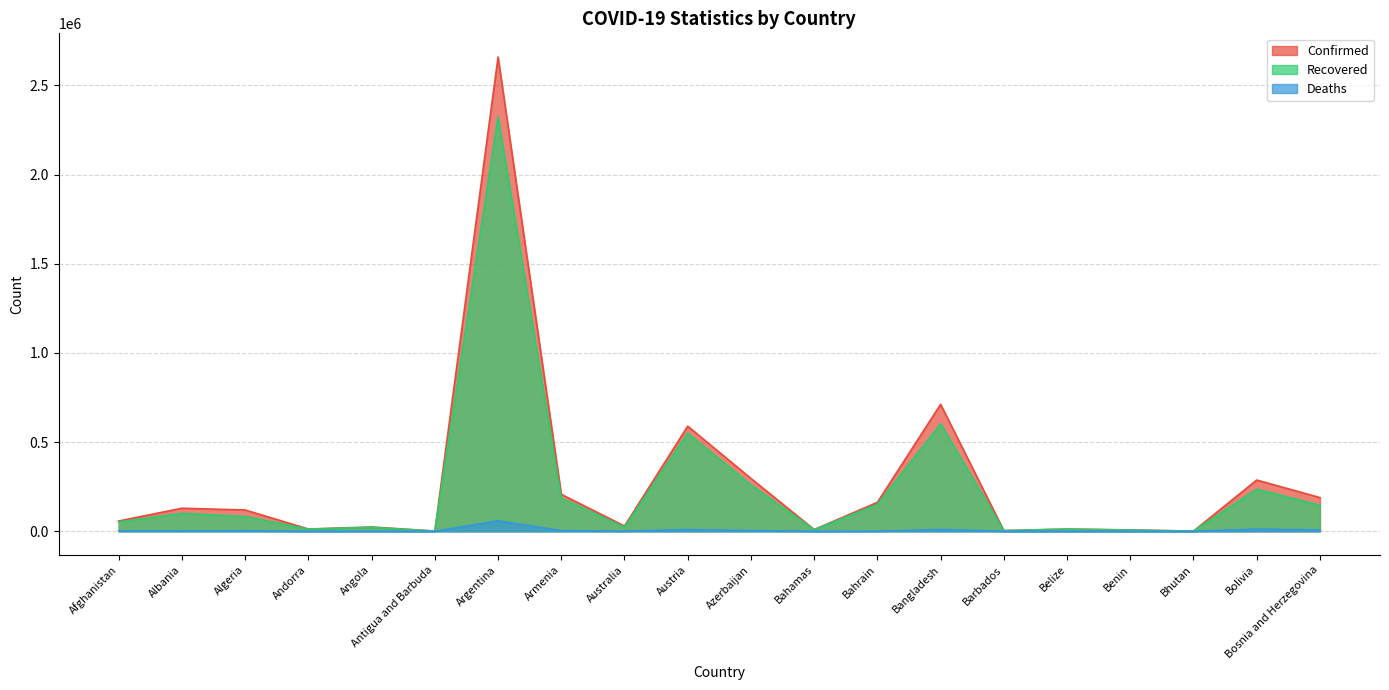

How many data points does each series have?

20